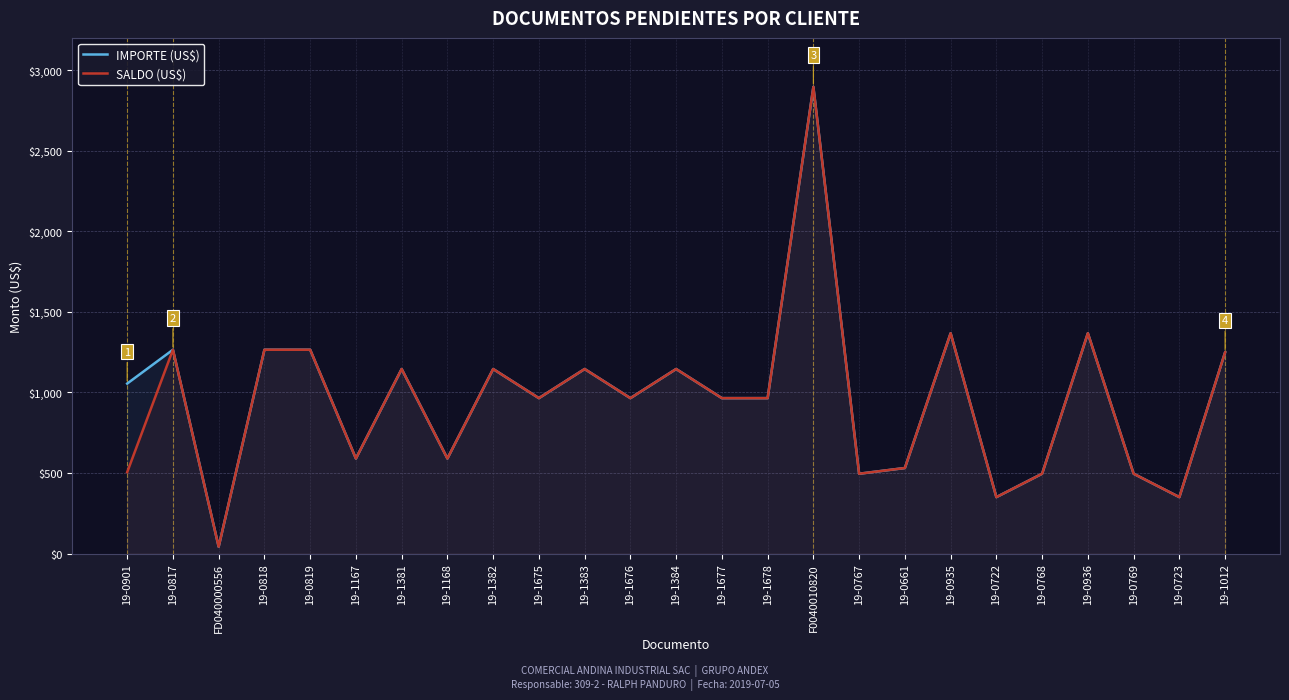

True or false: SALDO (US$) and IMPORTE (US$) intersect in this chart.

False